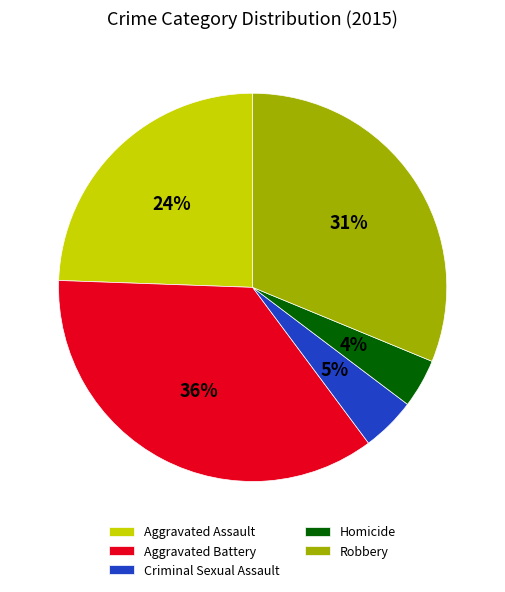

Does any single category account for the majority?

No